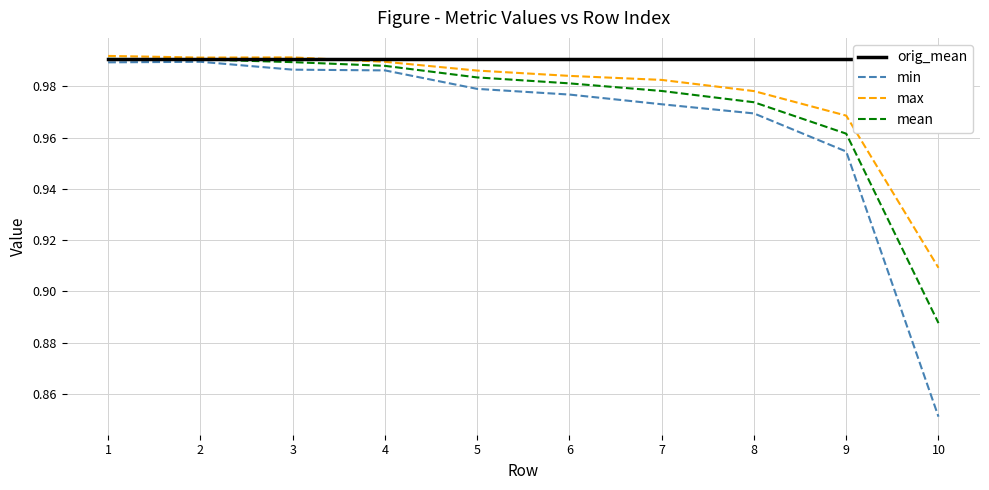

Is this an area chart (filled region under the line)?

No